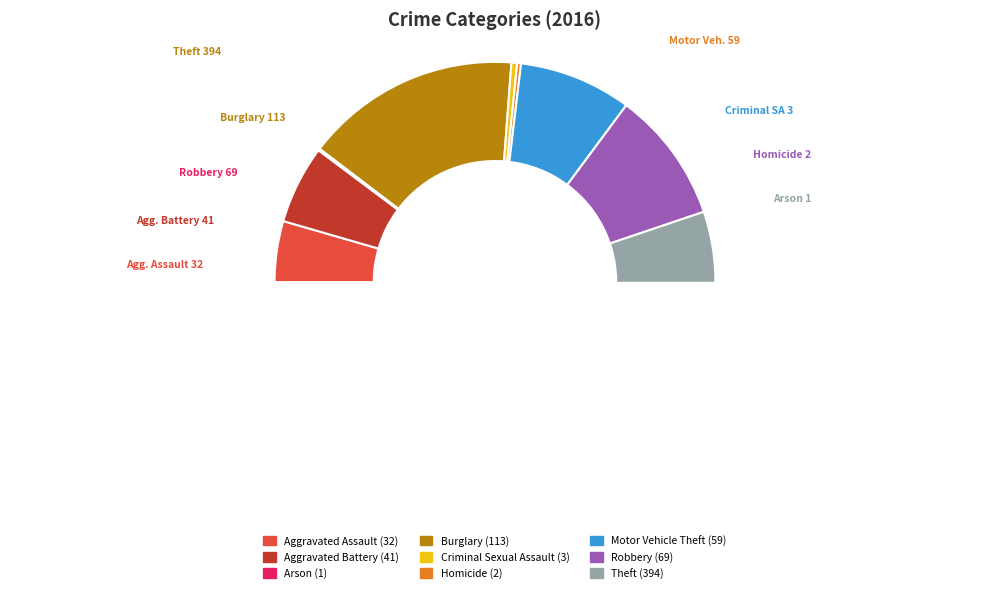

To the nearest percent, what is the combined percentage of Homicide and Aggravated Assault?

5%